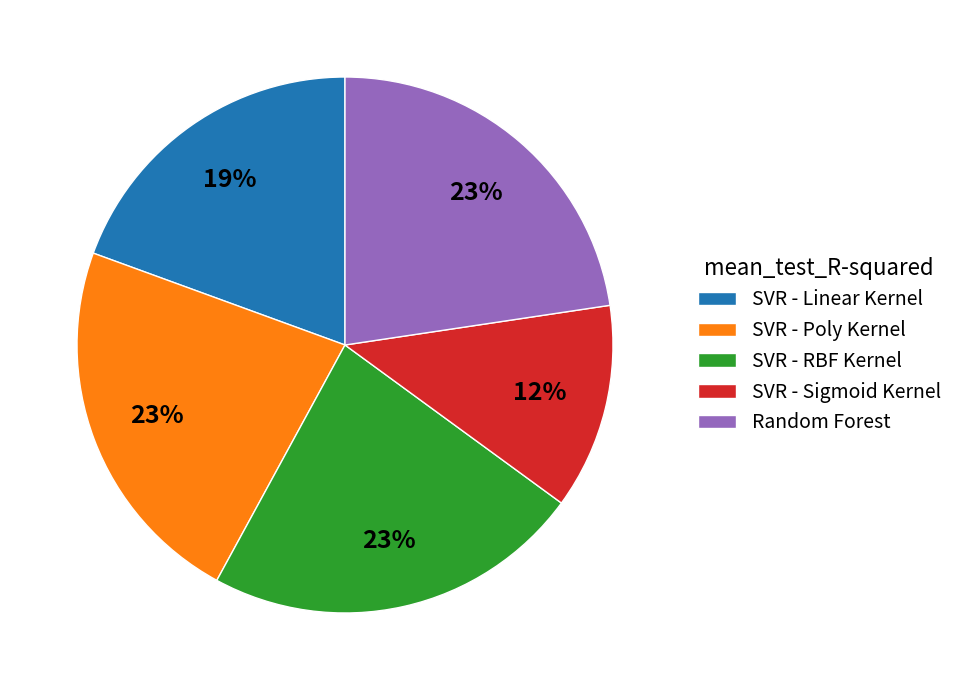

Do SVR - Linear Kernel and SVR - RBF Kernel together represent more than half of the pie?

No